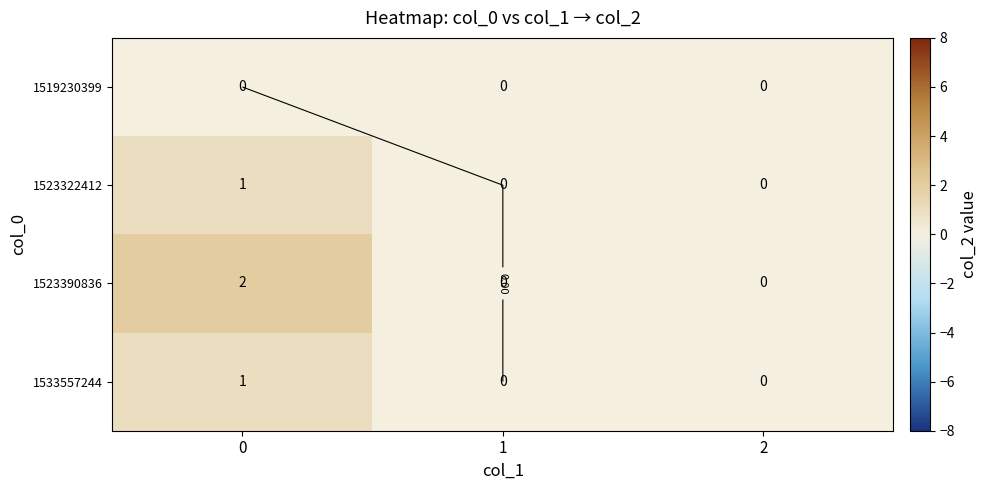

List the series in order of their peak value, lowest first.

1519230399, 1523322412, 1533557244, 1523390836